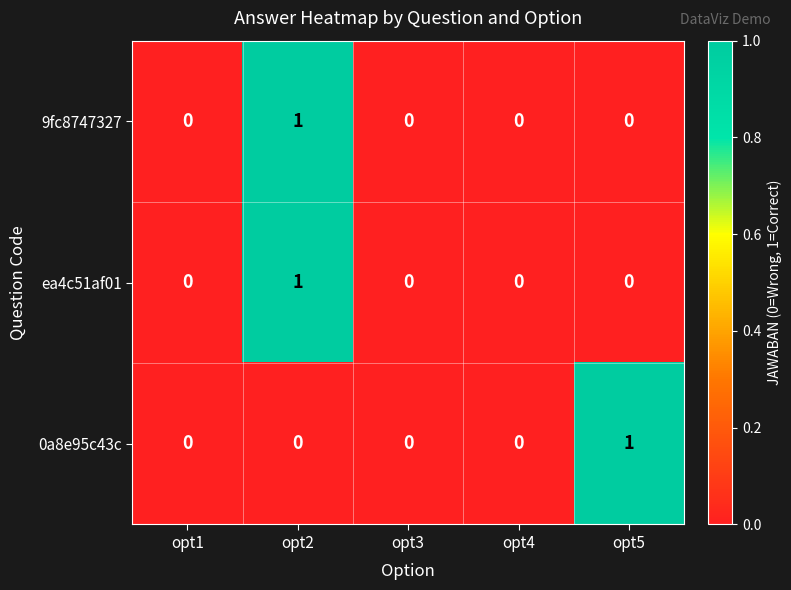

True or false: 0a8e95c43c has a value of 1 at opt5.

True